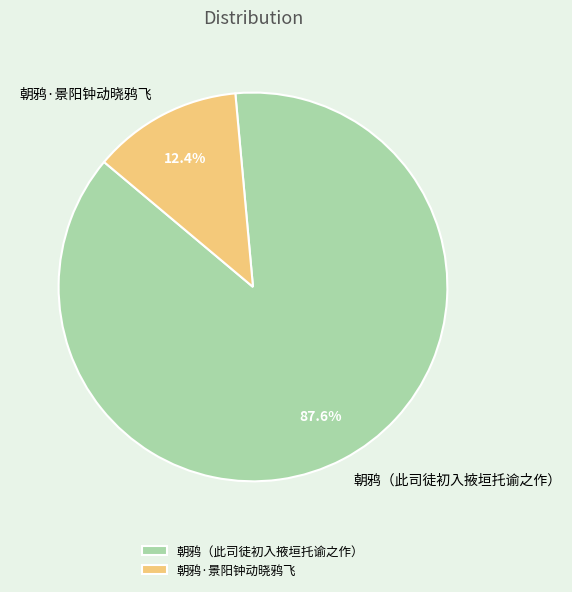

Combined, do 朝鸦·景阳钟动晓鸦飞 and 朝鸦（此司徒初入掖垣托谕之作） account for over 50%?

Yes